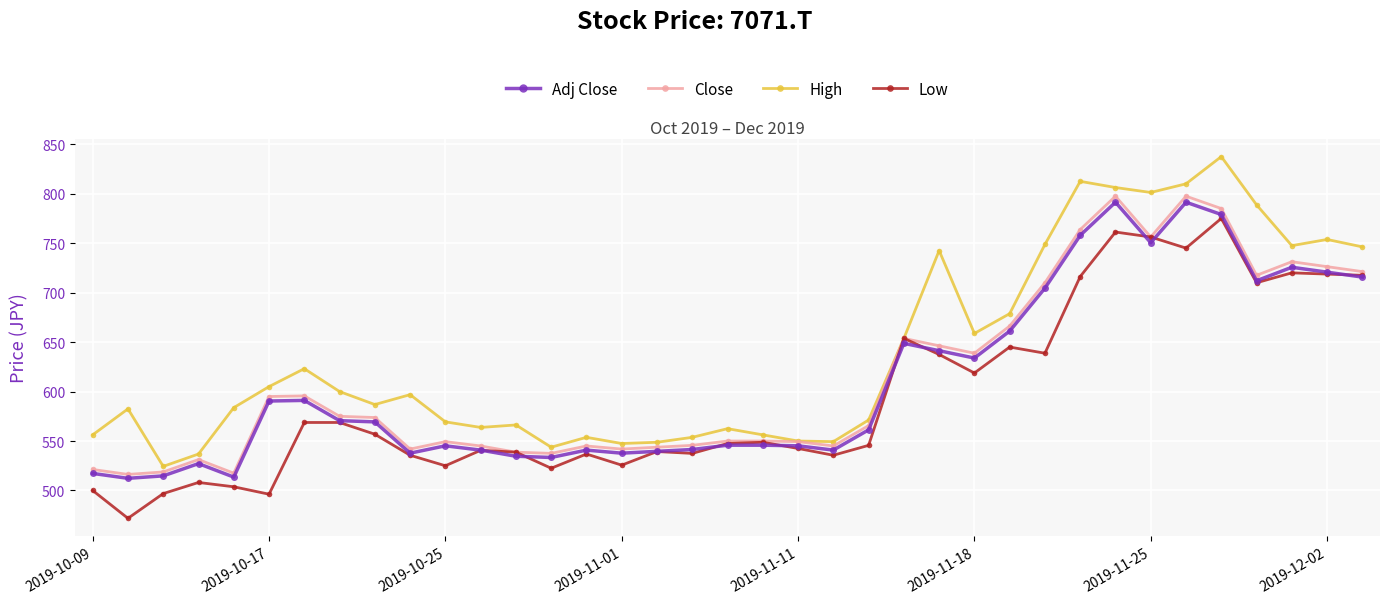

At how many categories does at least one series exceed 595?

18